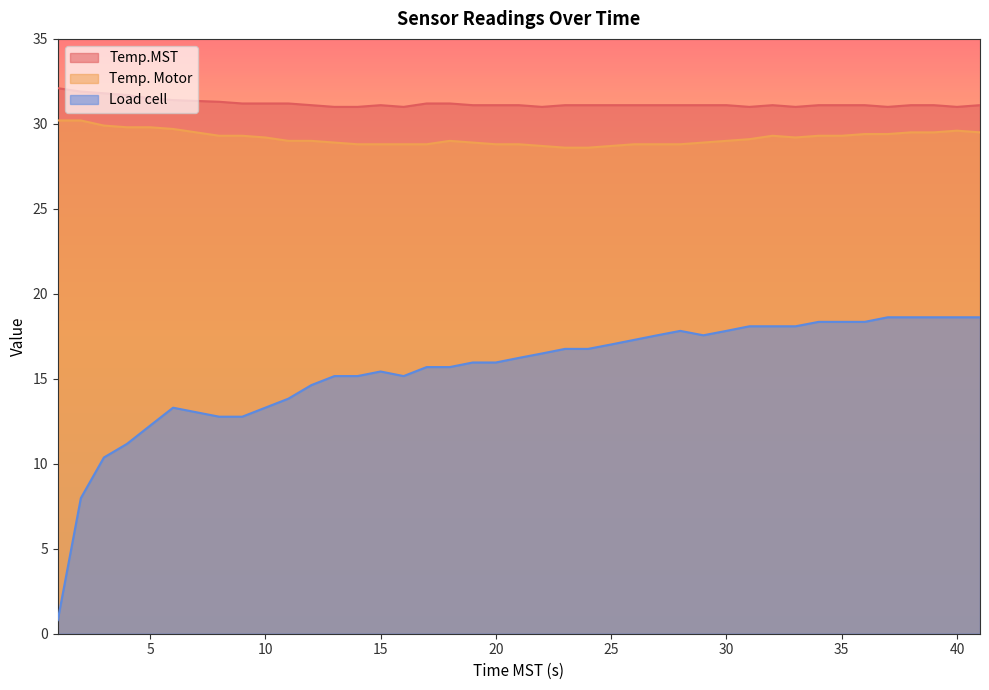

Reading left to right, what are all the values shown in this chart?

Temp.MST: 1=32.1	2=31.9	3=31.8	4=31.7	5=31.5	6=31.4	8=31.3	9=31.2	10=31.2	11=31.2	12=31.1	13=31.0	14=31.0	15=31.1	16=31.0	17=31.2	18=31.2	19=31.1	20=31.1	21=31.1	22=31.0	23=31.1	24=31.1	25=31.1	26=31.1	27=31.1	28=31.1	29=31.1	30=31.1	31=31.0	32=31.1	33=31.0	34=31.1	35=31.1	36=31.1	37=31.0	38=31.1	39=31.1	40=31.0	41=31.1
Temp. Motor: 1=30.2	2=30.2	3=29.9	4=29.8	5=29.8	6=29.7	8=29.3	9=29.3	10=29.2	11=29.0	12=29.0	13=28.9	14=28.8	15=28.8	16=28.8	17=28.8	18=29.0	19=28.9	20=28.8	21=28.8	22=28.7	23=28.6	24=28.6	25=28.7	26=28.8	27=28.8	28=28.8	29=28.9	30=29.0	31=29.1	32=29.3	33=29.2	34=29.3	35=29.3	36=29.4	37=29.4	38=29.5	39=29.5	40=29.6	41=29.5
Load cell: 1=0.8	2=8.0	3=10.4	4=11.2	5=12.2	6=13.3	8=12.8	9=12.8	10=13.3	11=13.8	12=14.6	13=15.2	14=15.2	15=15.4	16=15.2	17=15.7	18=15.7	19=16.0	20=16.0	21=16.2	22=16.5	23=16.8	24=16.8	25=17.0	26=17.3	27=17.6	28=17.8	29=17.6	30=17.8	31=18.1	32=18.1	33=18.1	34=18.4	35=18.4	36=18.4	37=18.6	38=18.6	39=18.6	40=18.6	41=18.6